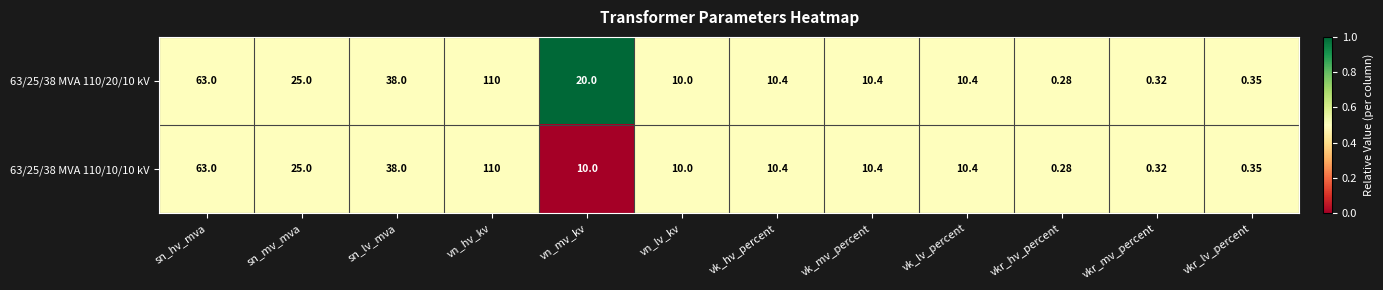

At which category is the sum across all series the highest?

vn_hv_kv